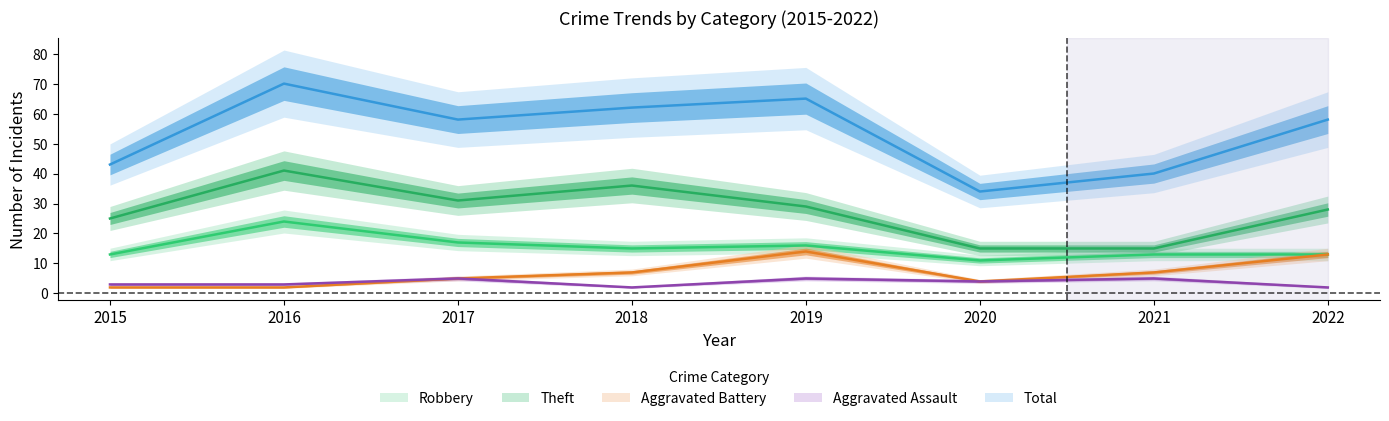

How many values in the Total series exceed 58?

3